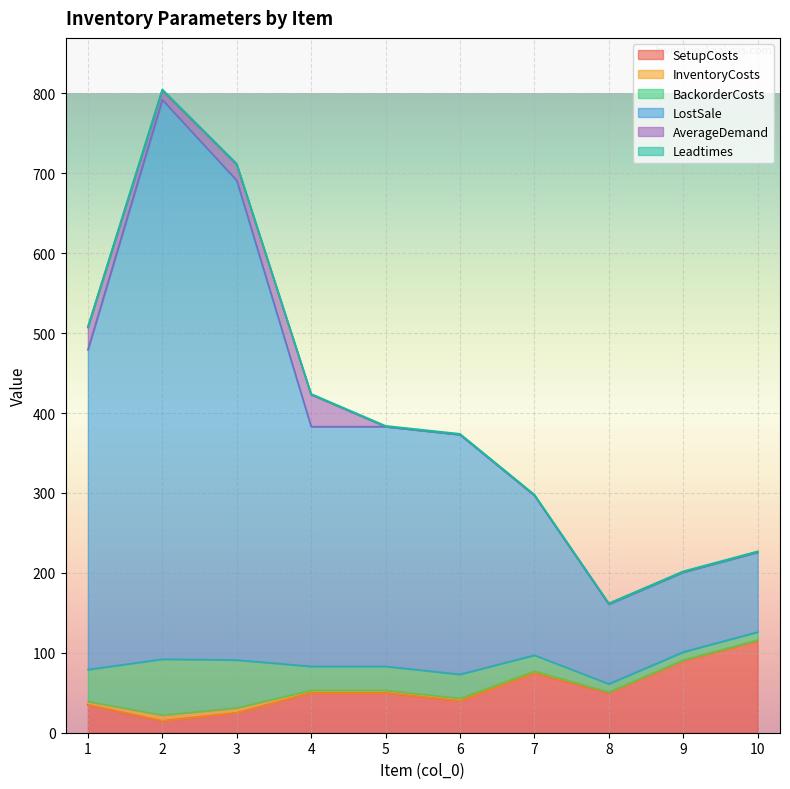

What is the highest value of the SetupCosts series?

115